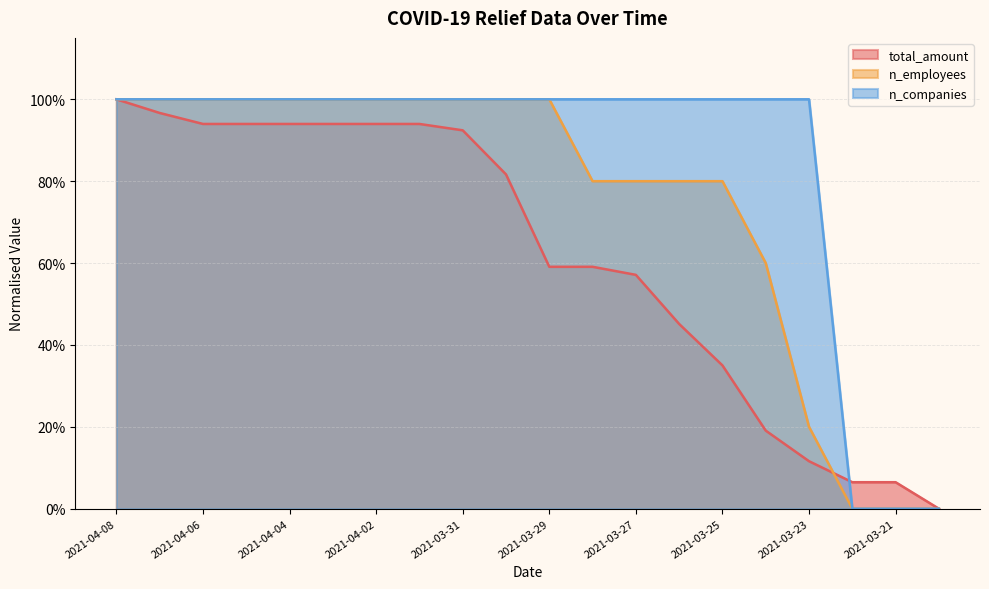

How many categories are shown in the chart?

20